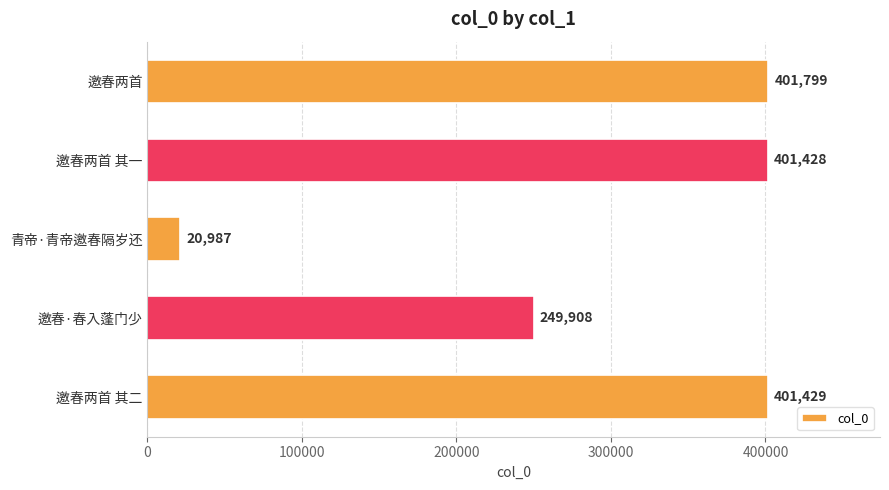

Where is the data nearest to the value 211393?

邀春·春入蓬门少